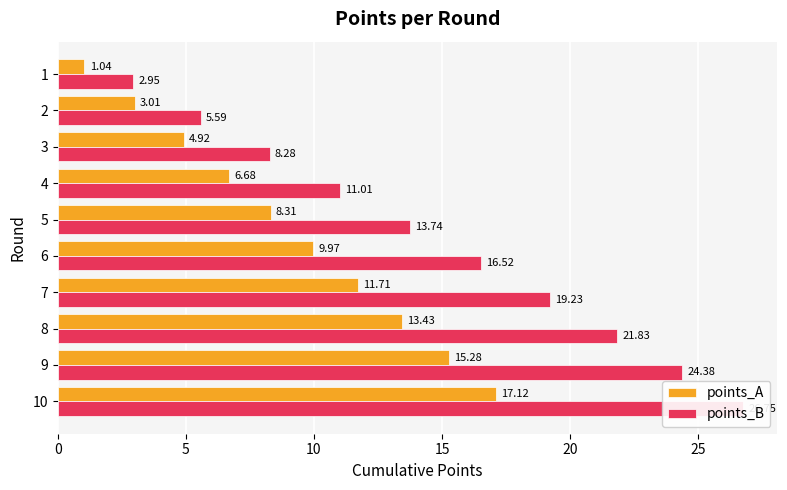

How many data points does each series have?

10